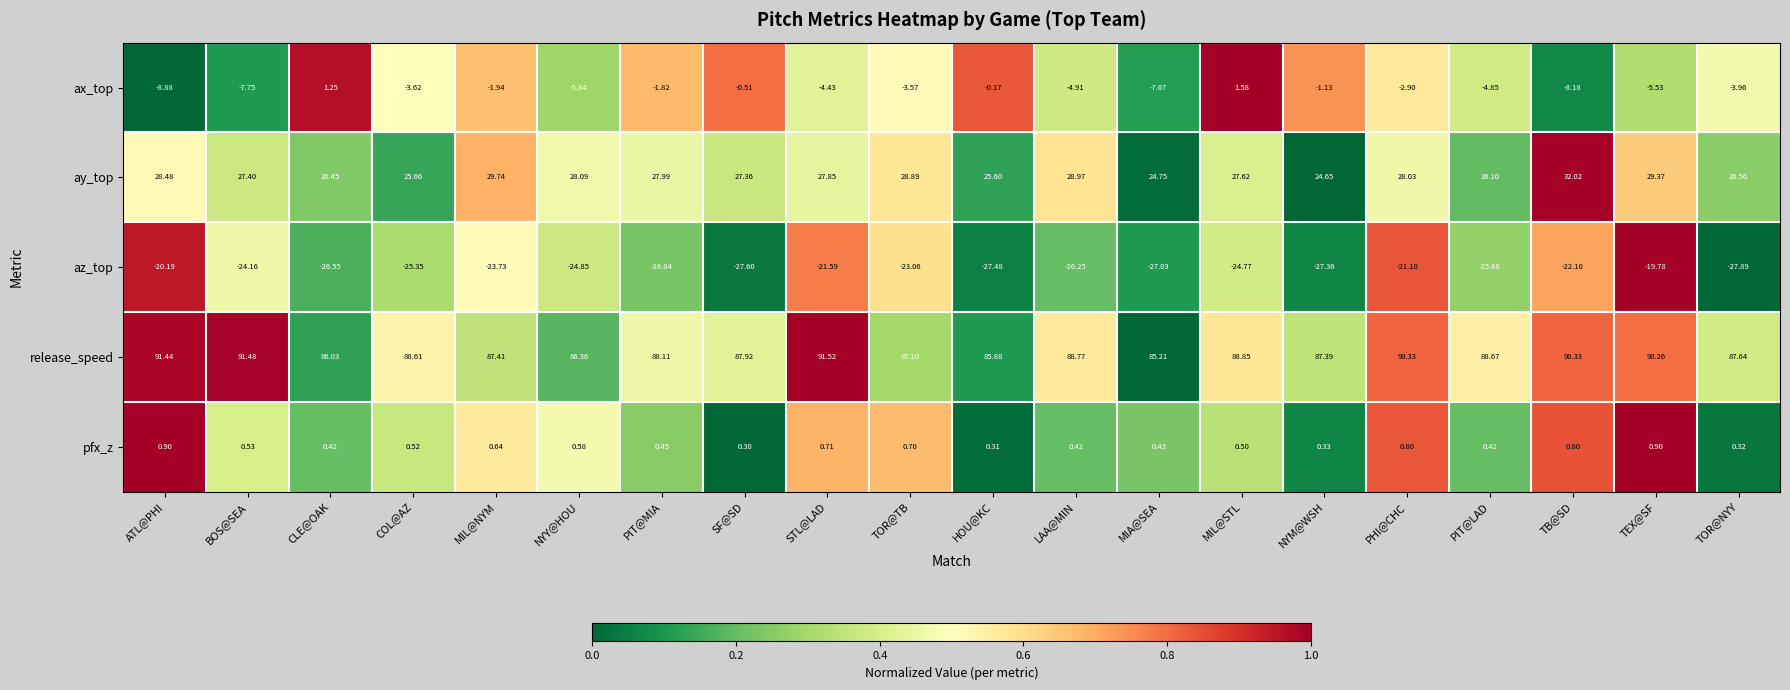

How many data points in ay_top are less than 27?

7